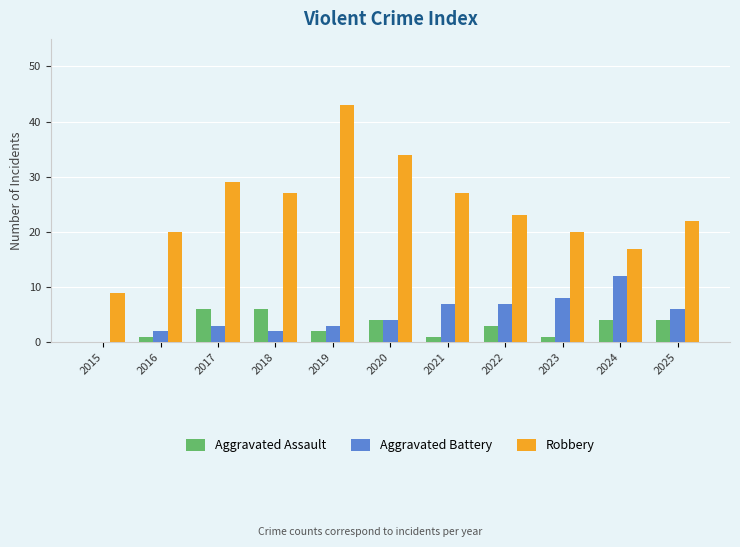

What is the sum of all Aggravated Battery values?

54